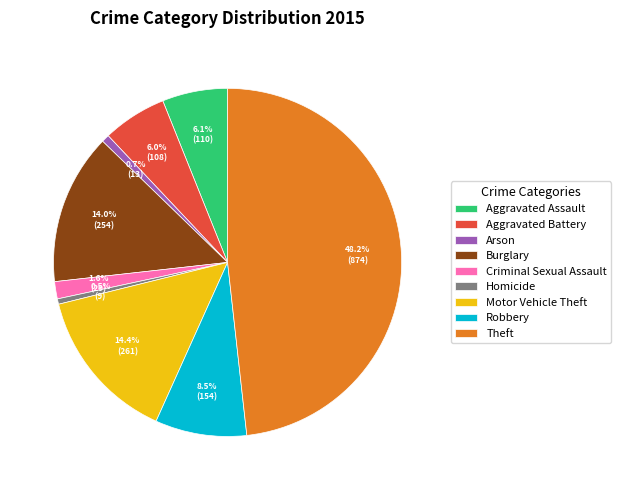

What is the largest slice in the pie chart?

Theft